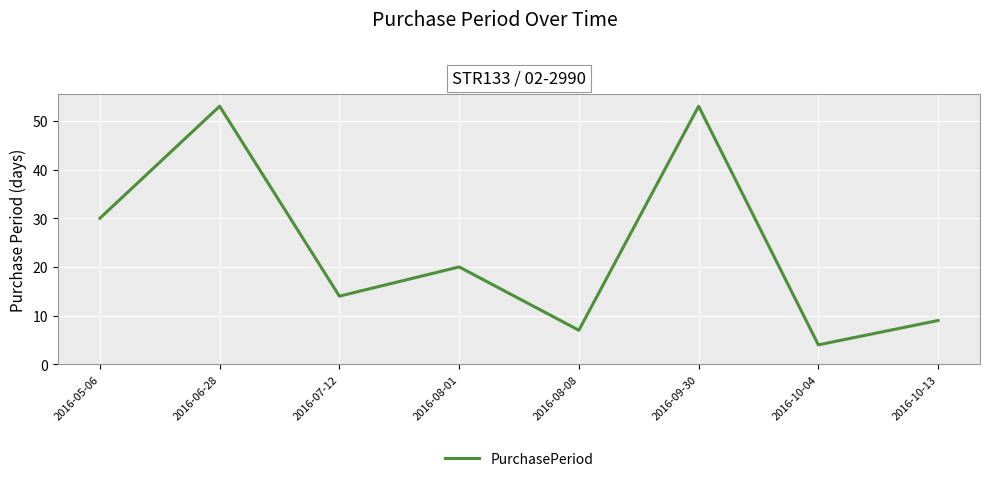

What is the maximum value shown in the chart?

53